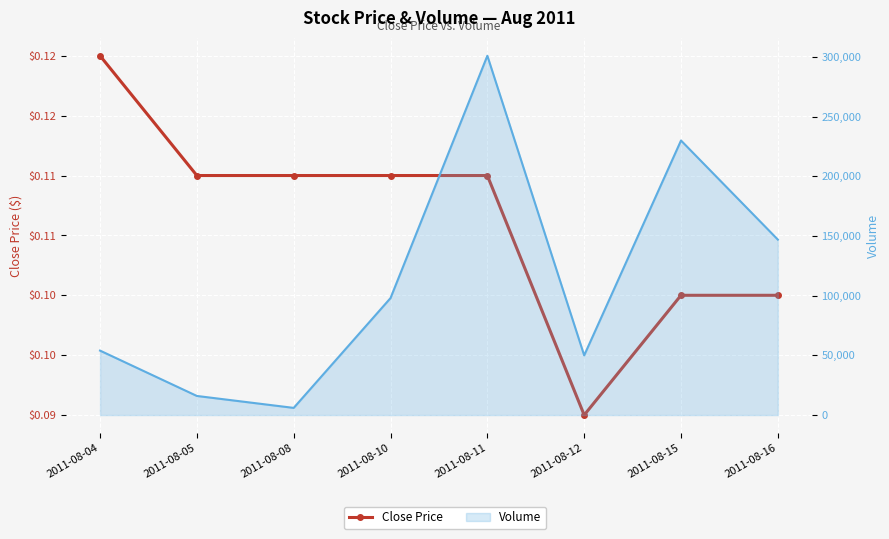

What is the average value of the Close Price series?

0.1